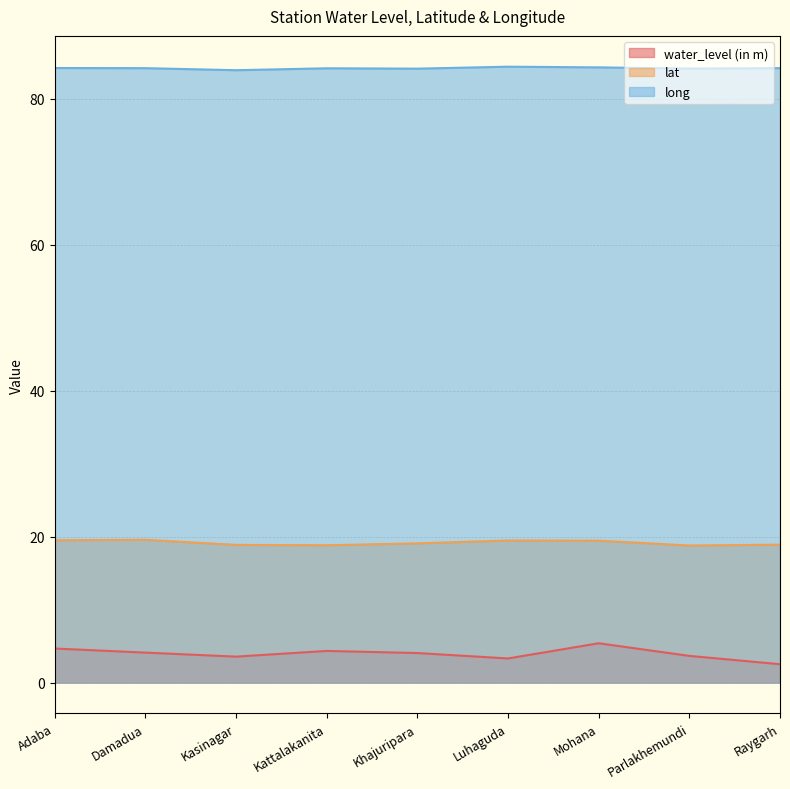

What is the maximum value shown in the chart?

84.4